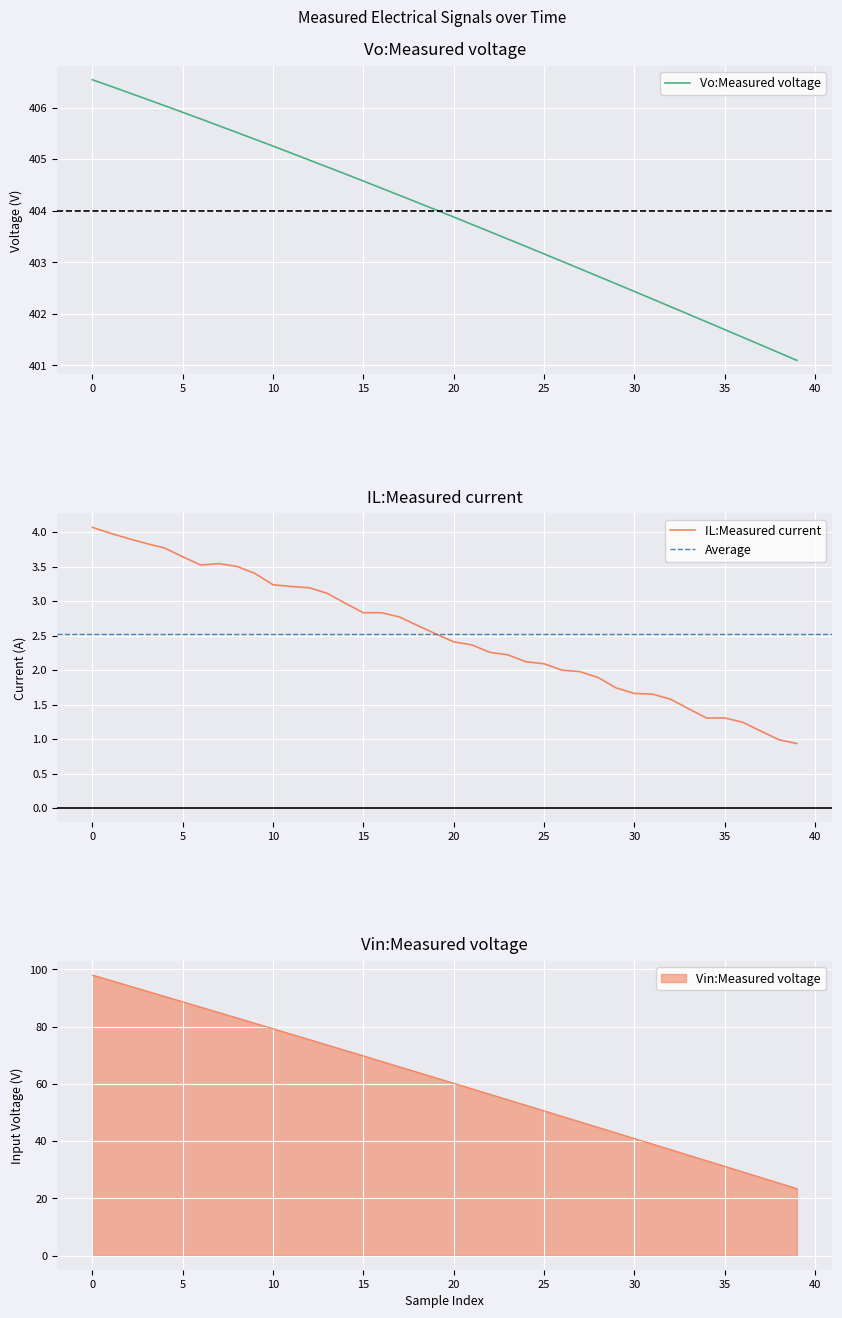

Which series has the largest range (max minus min)?

Vin:Measured voltage